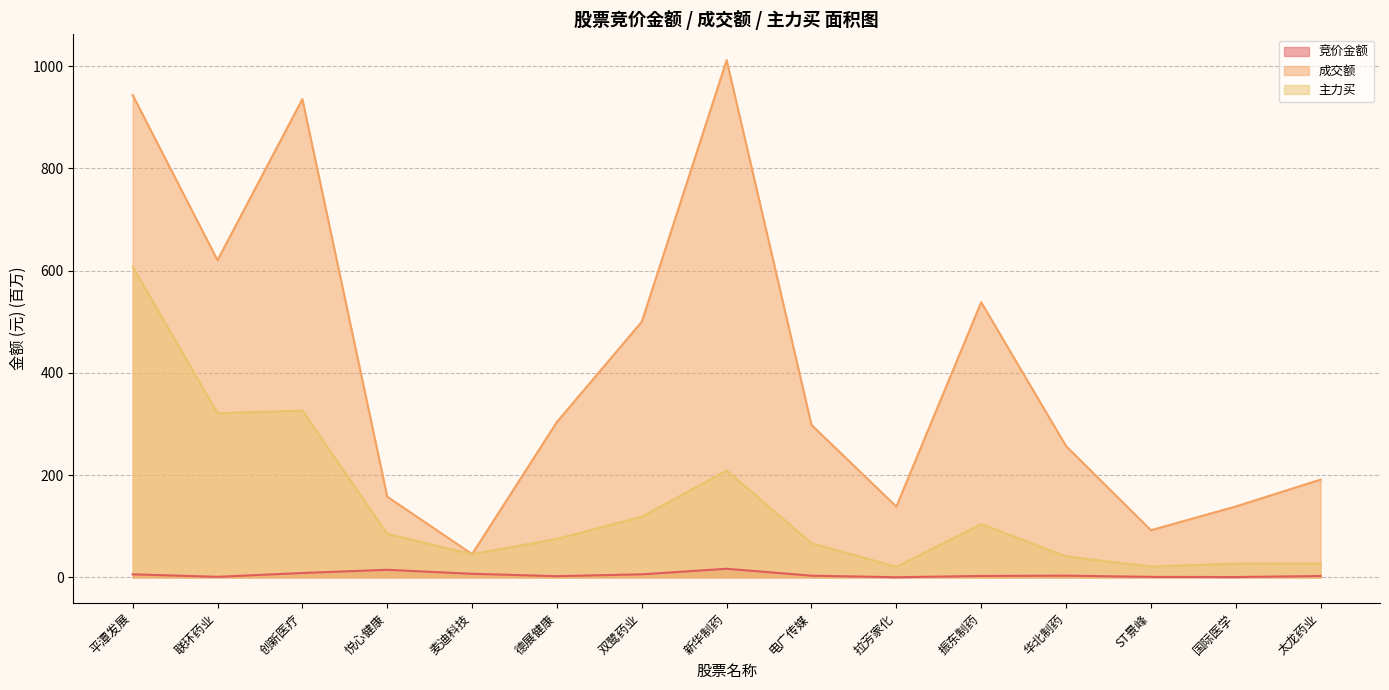

In 竞价金额, how many points are lower than both neighbors (excluding endpoints)?

4